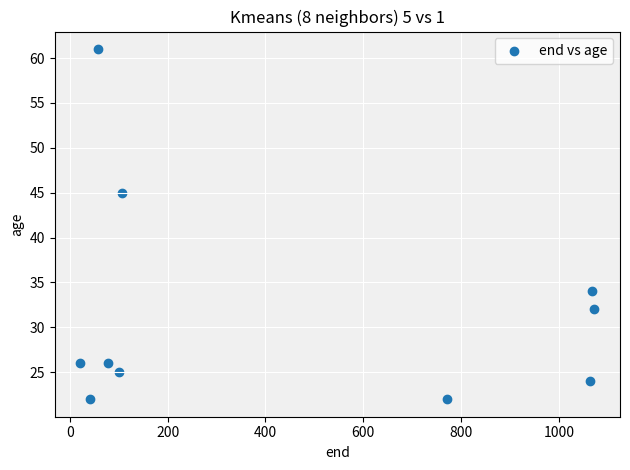

What Y value in the scatter plot is closest to 41?

45